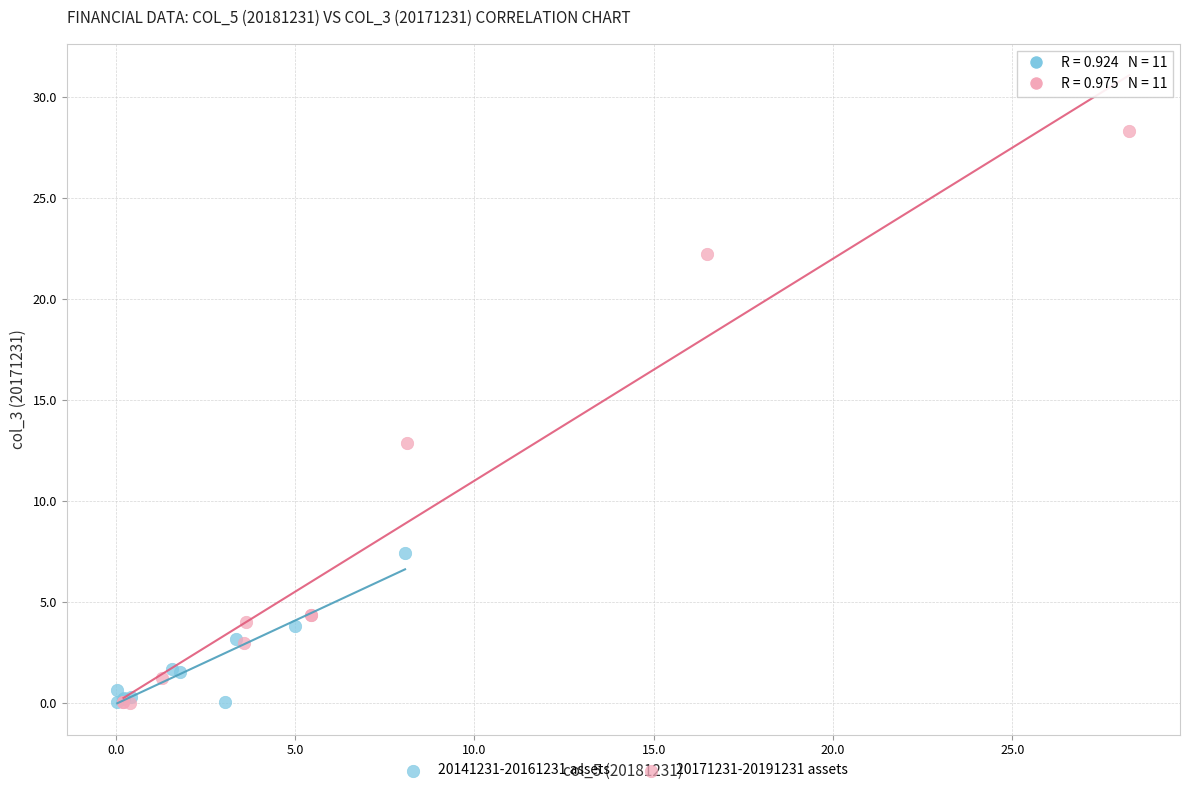

Which series has the widest spread of Y values?

20171231-20191231 assets